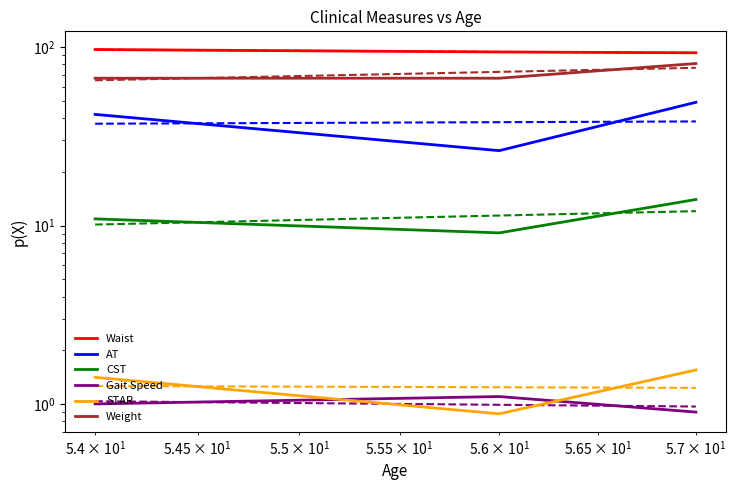

What are all the series names shown in the legend?

Waist, AT, CST, Gait Speed, STAR, Weight